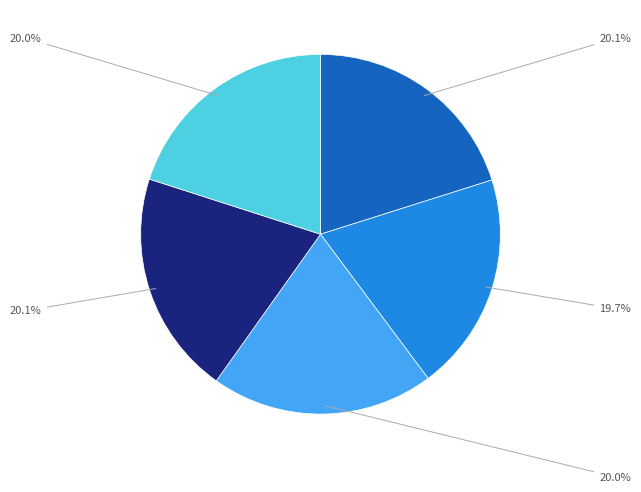

Does any single category account for the majority?

No